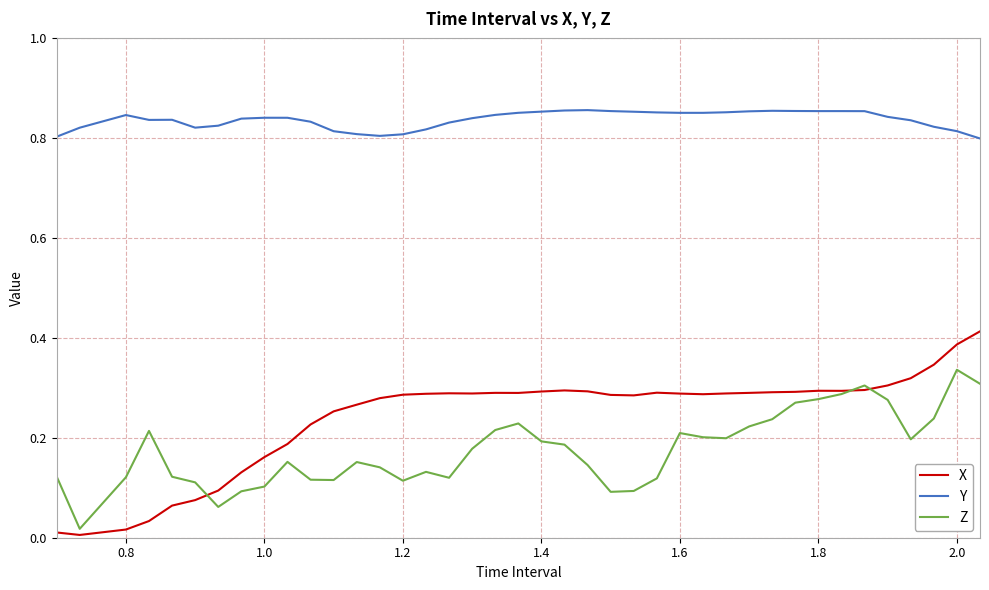

Which series has the largest range (max minus min)?

X